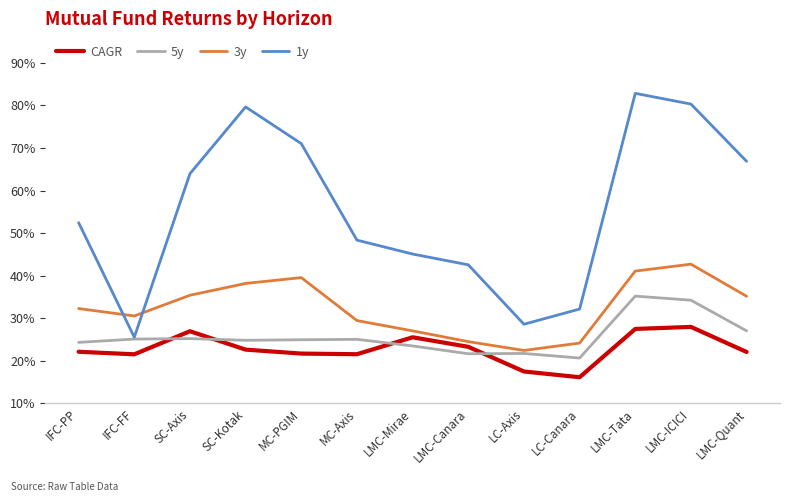

What are all the series names shown in the legend?

CAGR, 5y, 3y, 1y